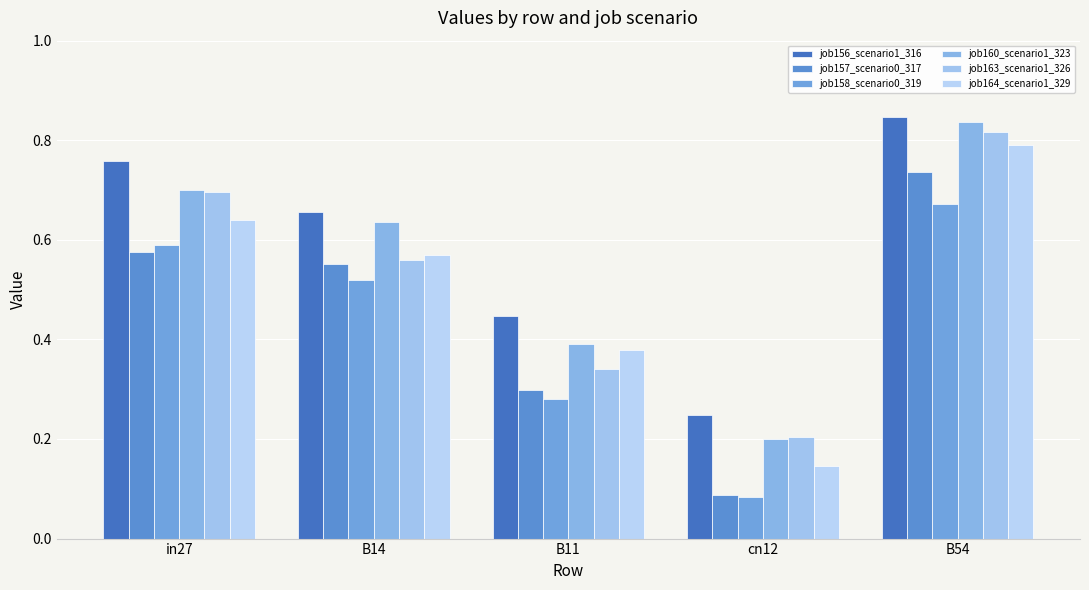

The job163_scenario1_326 series shows 0.4 at cn12. True or false?

False